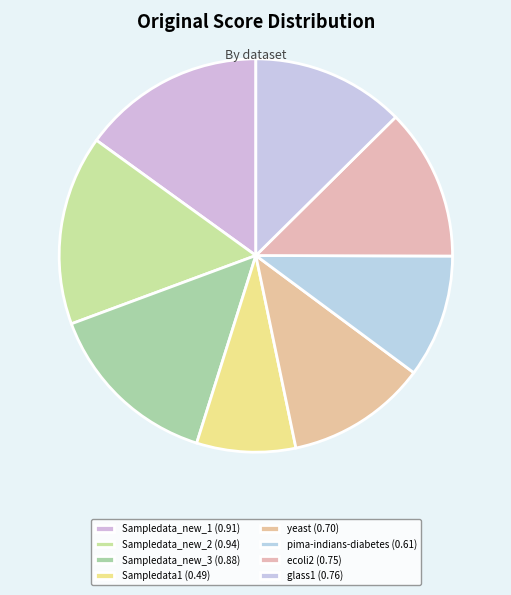

To the nearest percent, what is the combined percentage of yeast and Sampledata1?

20%